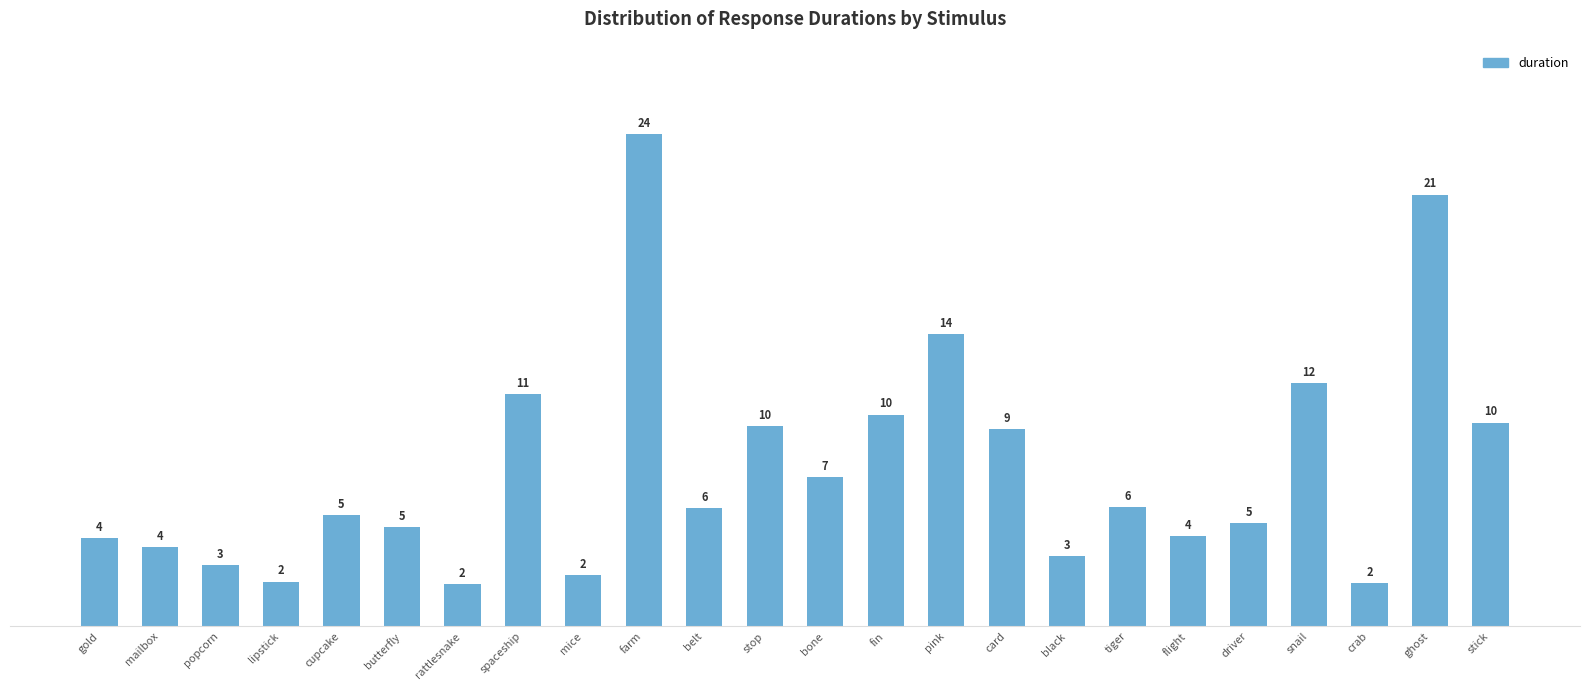

Does the chart contain any negative values?

No